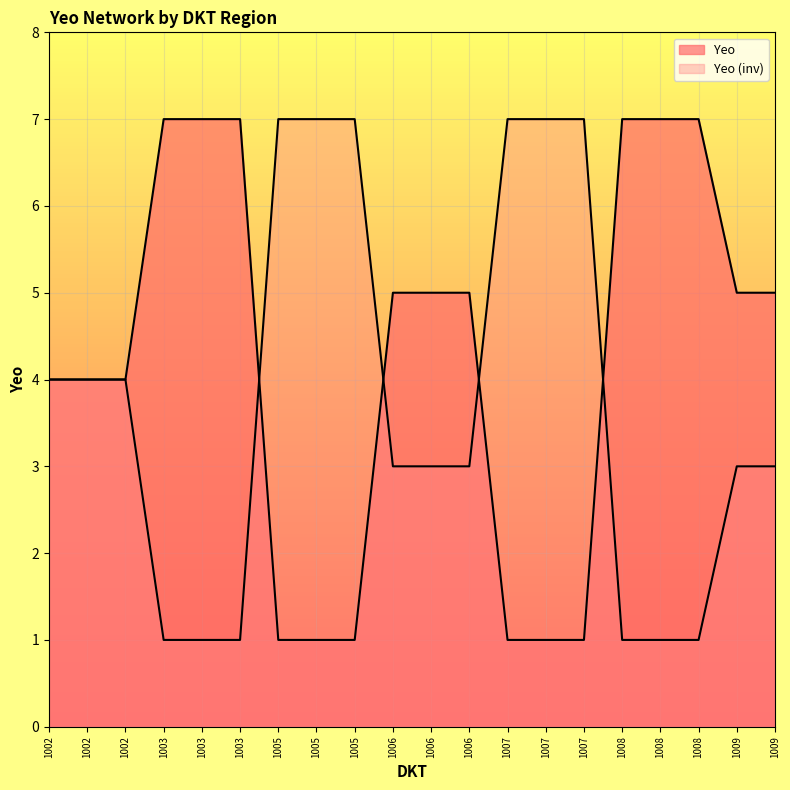

Where is the data nearest to the value 4?

1002